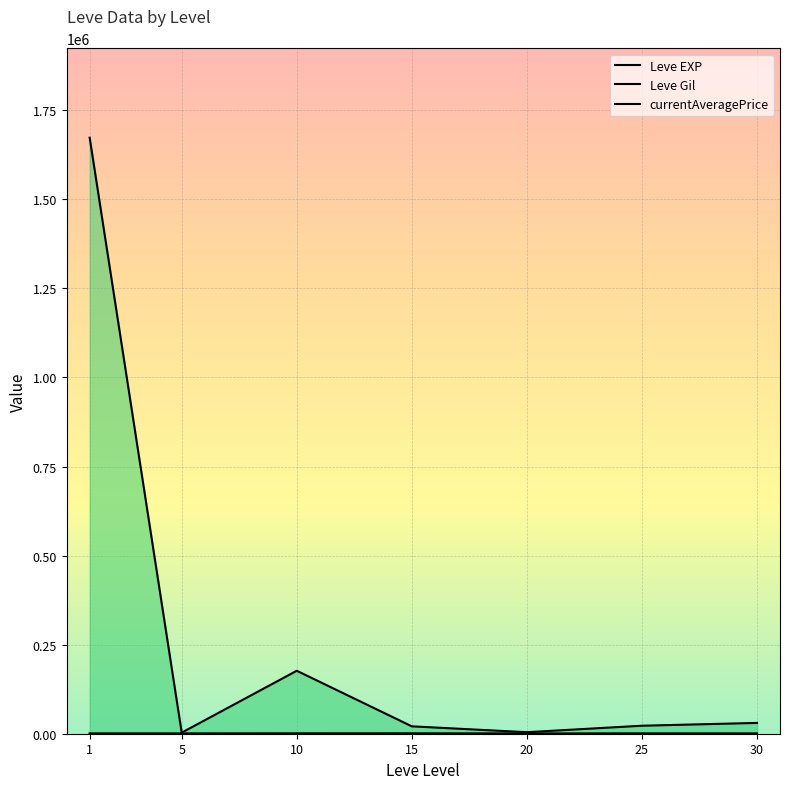

At which category does currentAveragePrice reach its first local valley?

5